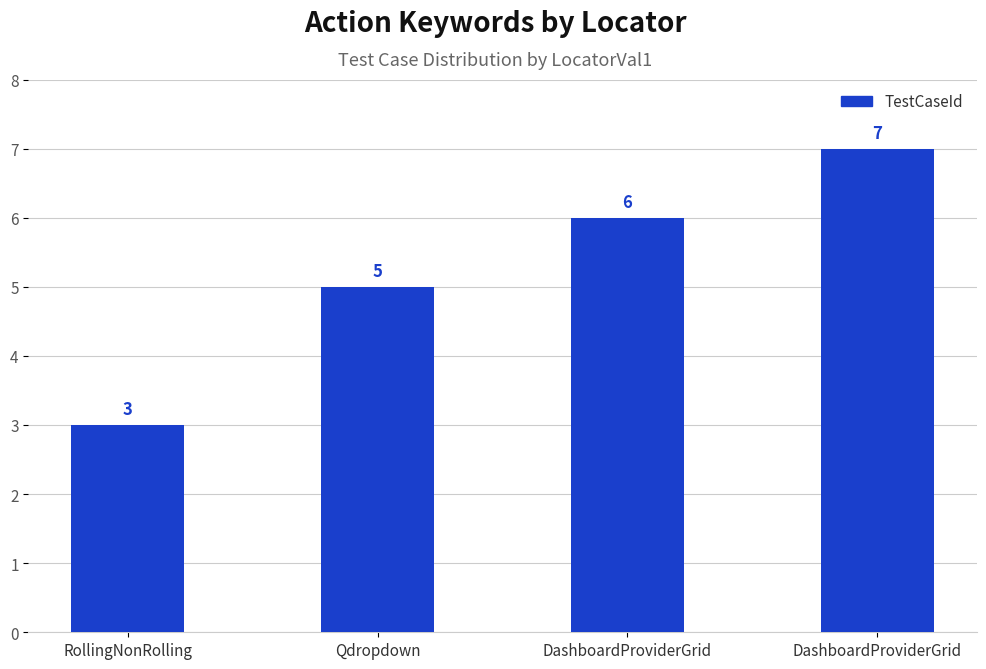

Where does the data first go above 6?

DashboardProviderGrid